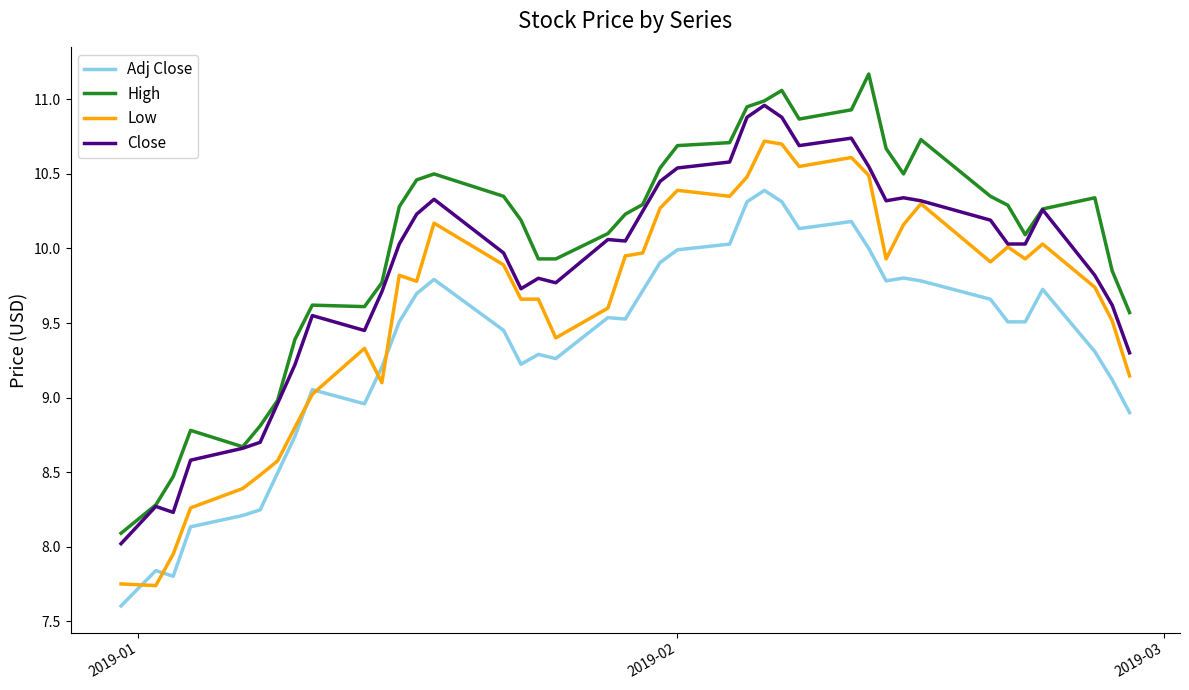

Which series has the largest total across all categories?

High